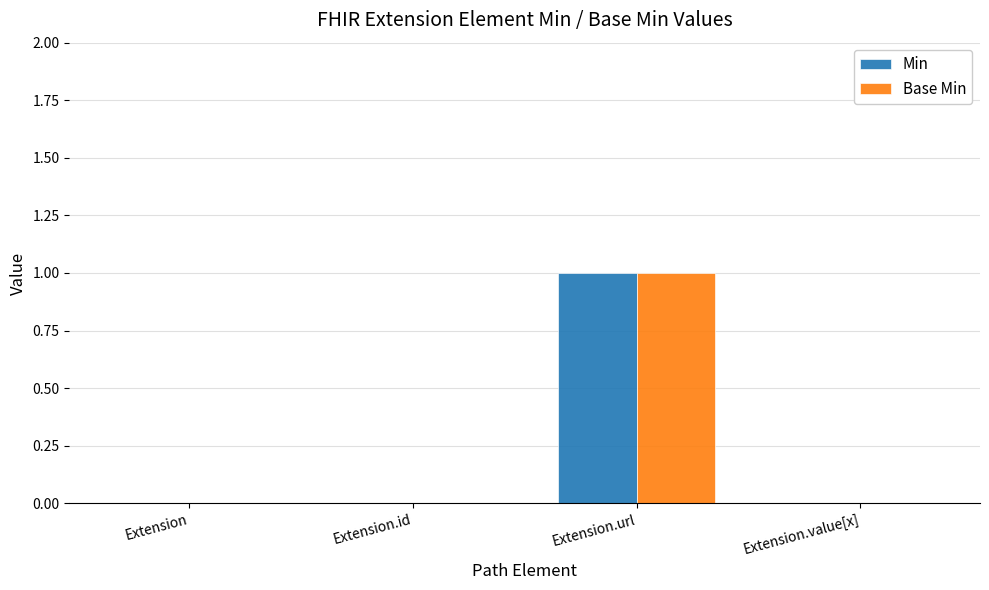

The Base Min series shows 0 at Extension.value[x]. True or false?

True